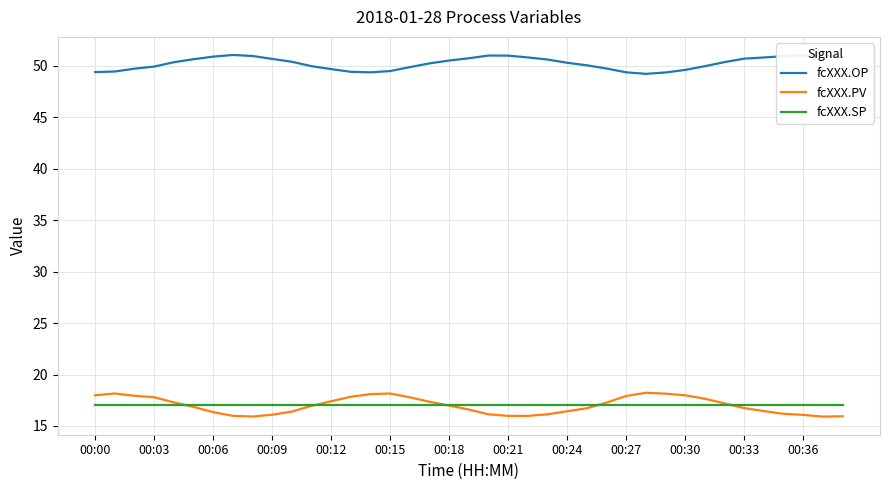

What is the difference between the maximum and minimum values in the fcXXX.OP series?

1.8